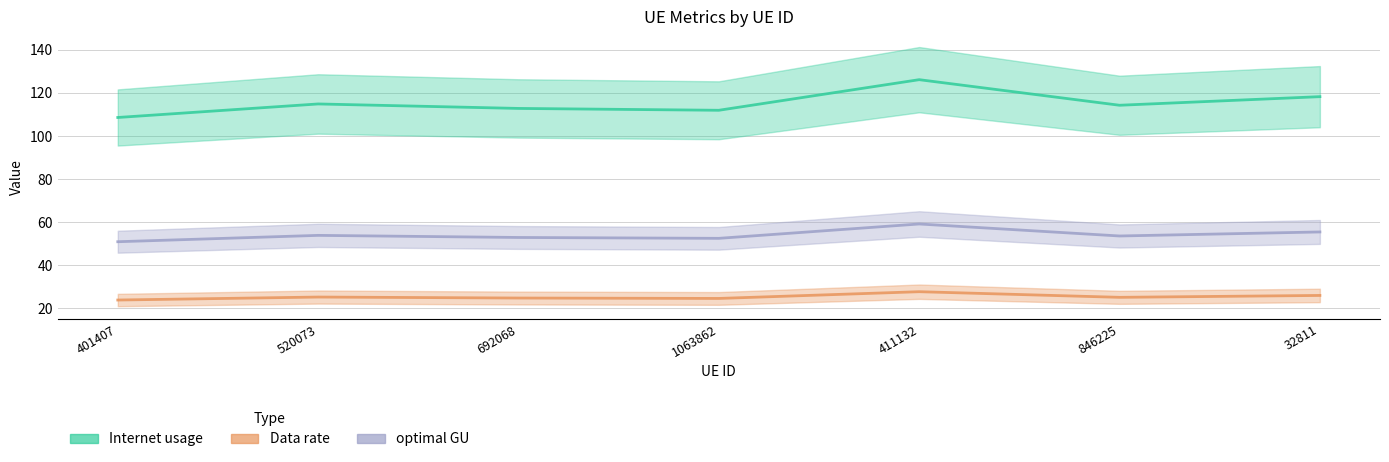

True or false: Internet usage and Data rate intersect in this chart.

False